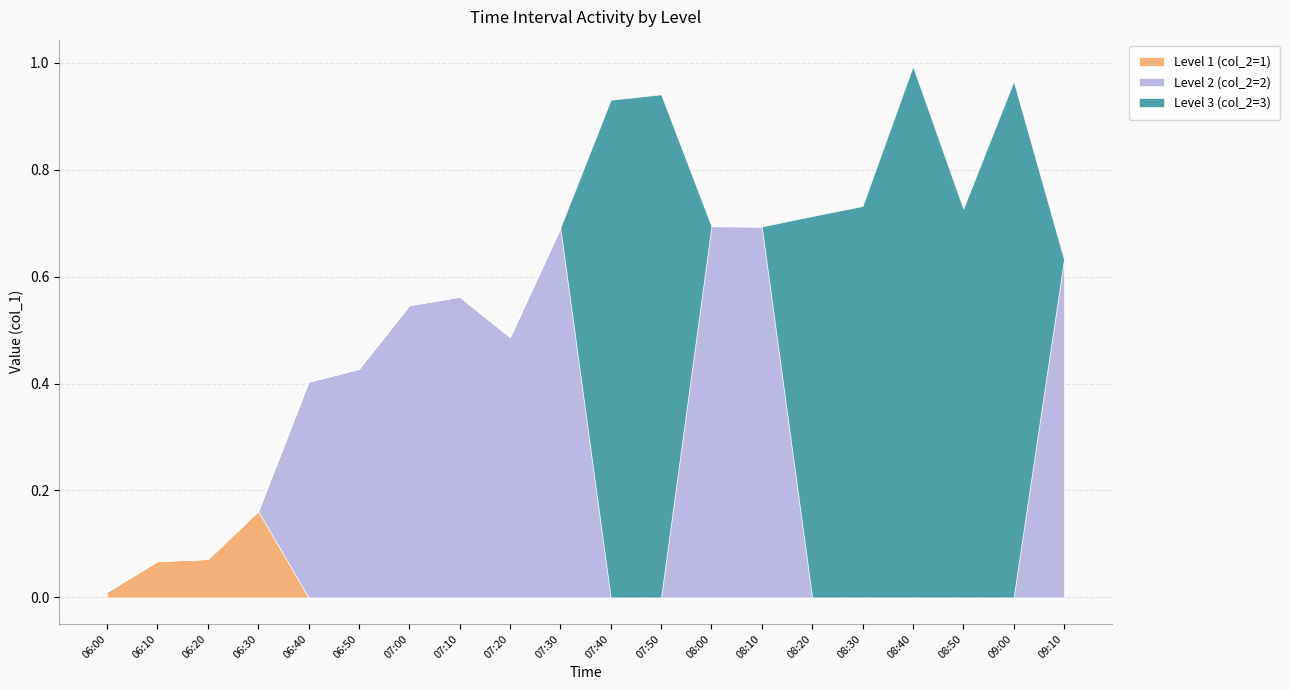

At which category is the sum across all series the highest?

08:40